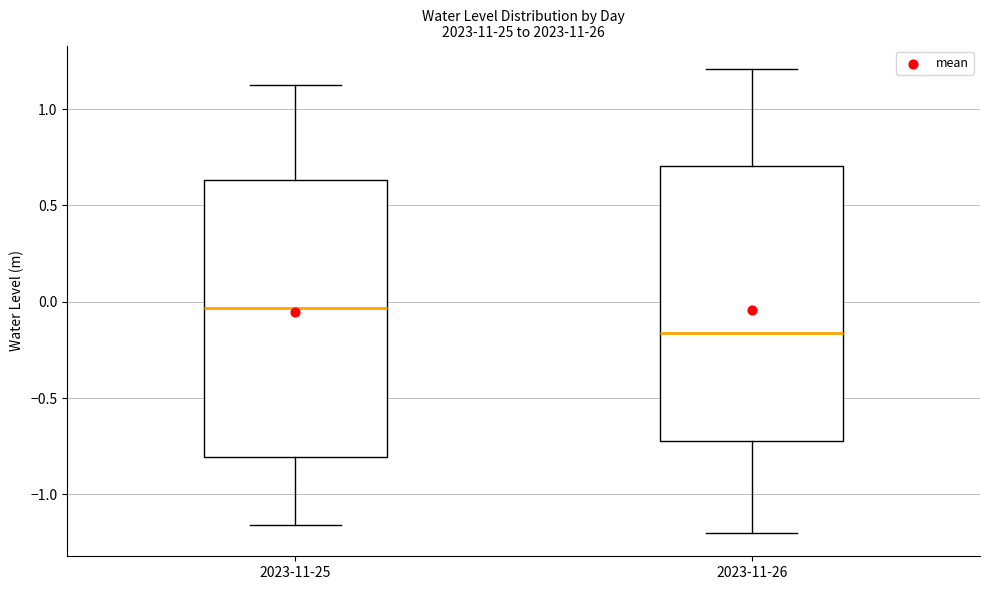

Reading left to right, read every box against the y-axis: the position of its median line, the range the box covers, and the ends of its whiskers. The values are not printed on the chart, so give them approximately, as read against the axis.

2023-11-25: median -0.05, box -0.80 to 0.65, whiskers -1.15 to 1.10
2023-11-26: median -0.15, box -0.70 to 0.70, whiskers -1.20 to 1.20